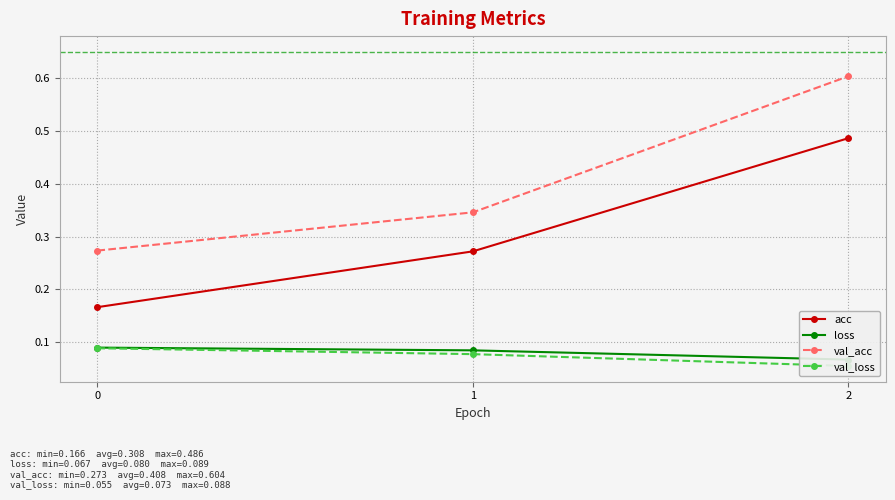

How many categories are shown in the chart?

3